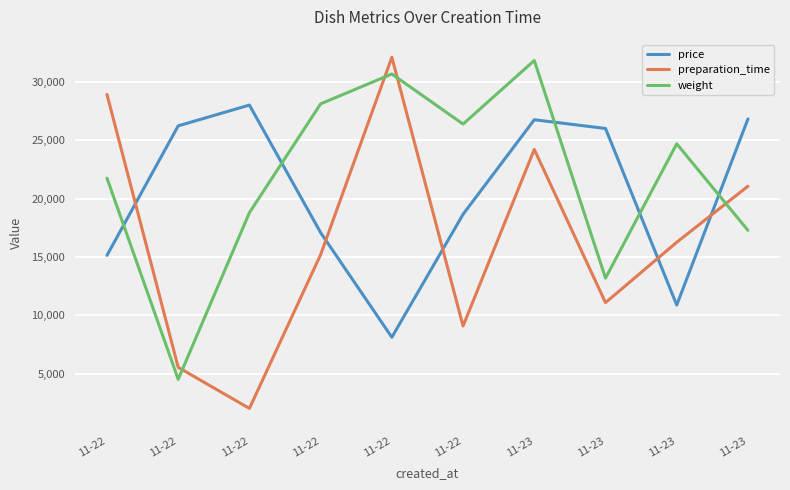

What are all the series names shown in the legend?

price, preparation_time, weight